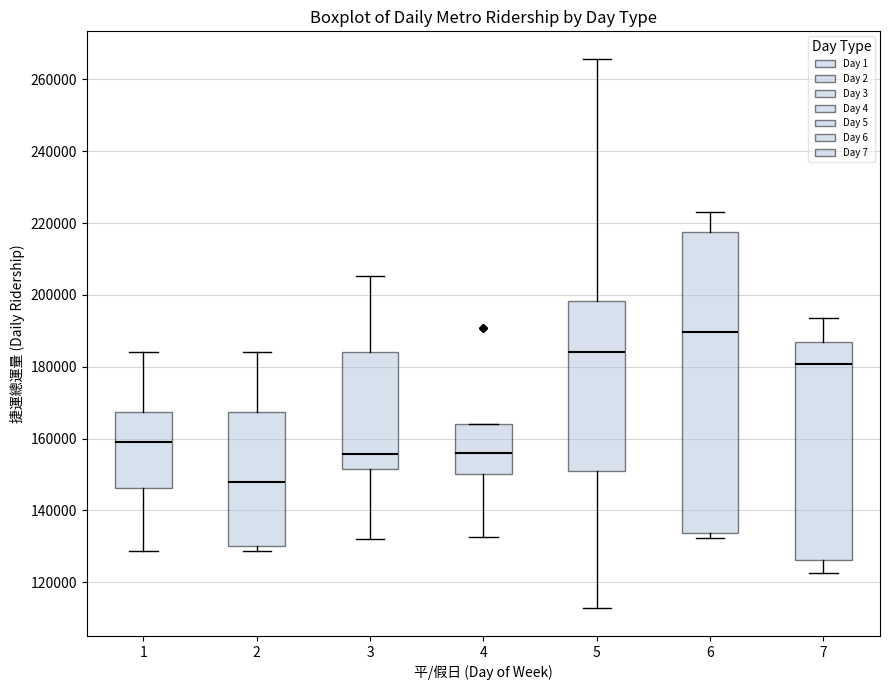

Which box is the tallest, from its lower edge to its upper edge?

6